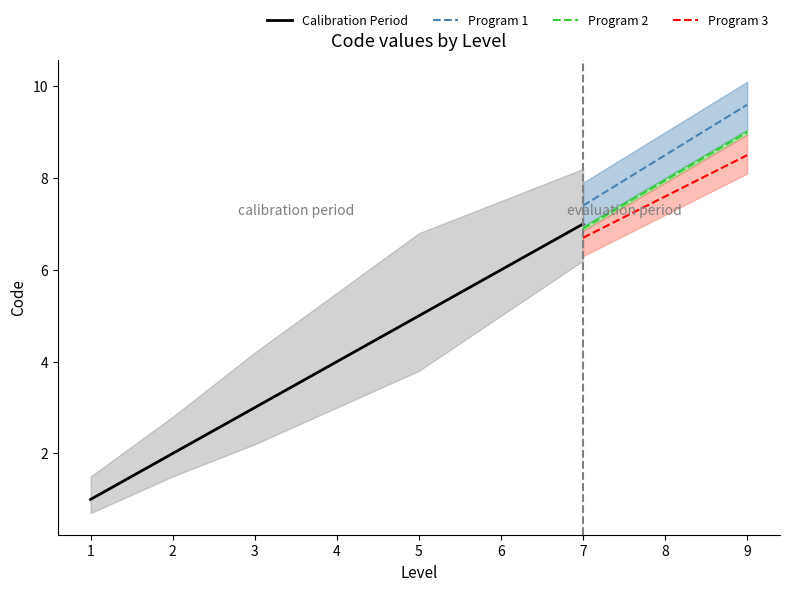

Does the chart display data point markers on the line(s)?

No